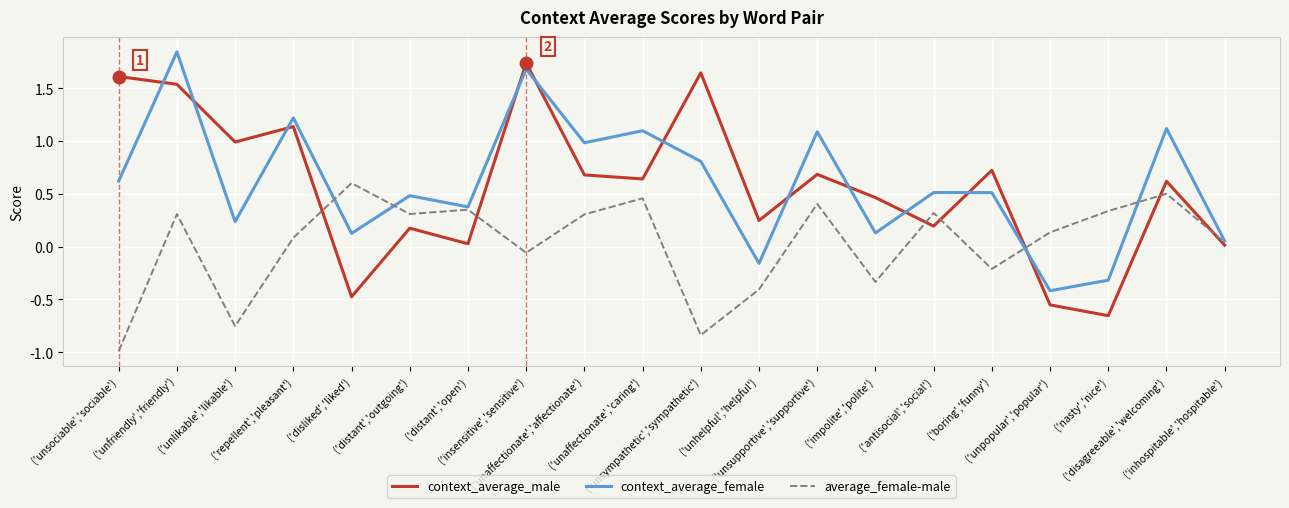

How many distinct data groups are displayed?

3